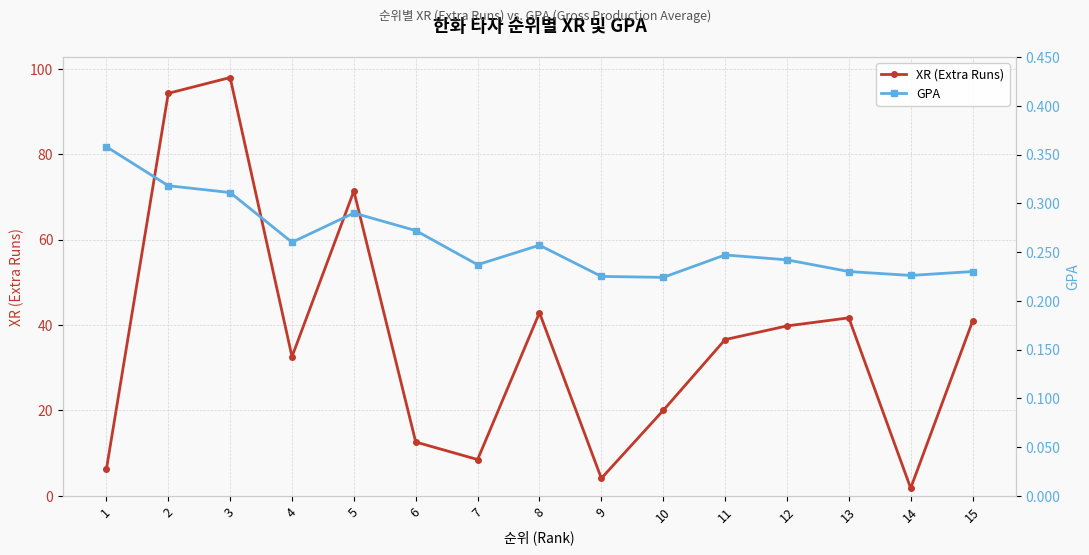

True or false: XR (Extra Runs) and GPA cross at least once.

False